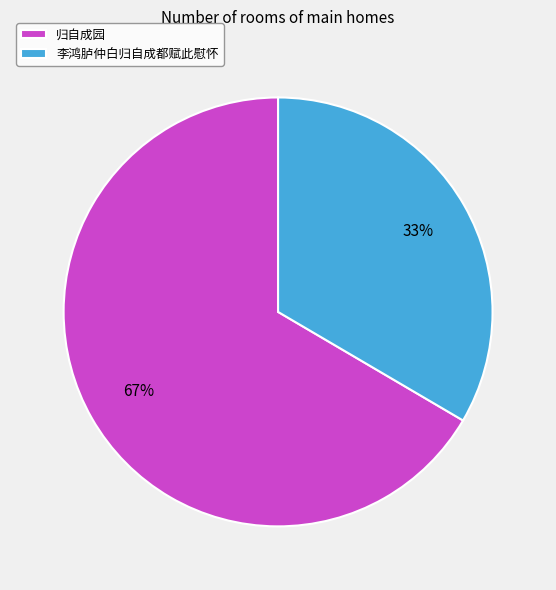

To the nearest percent, what portion does 归自成园 represent?

67%